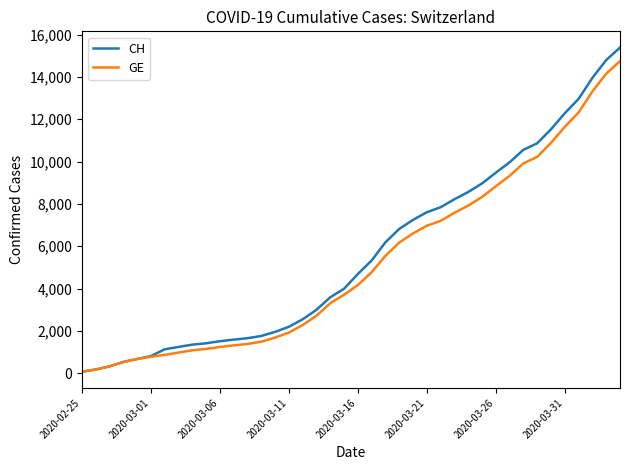

What is the sum of all GE values?

208341